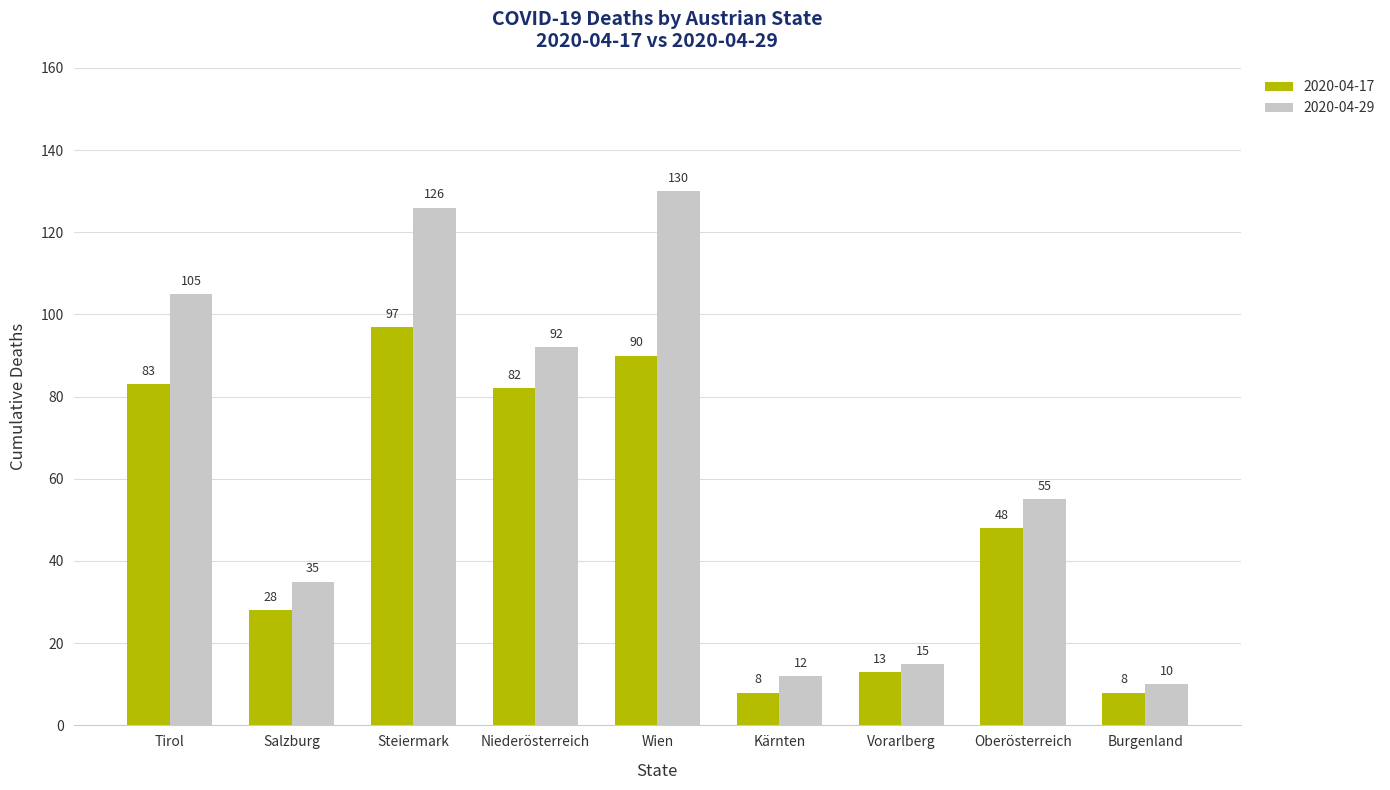

What is the minimum value for 2020-04-17?

8